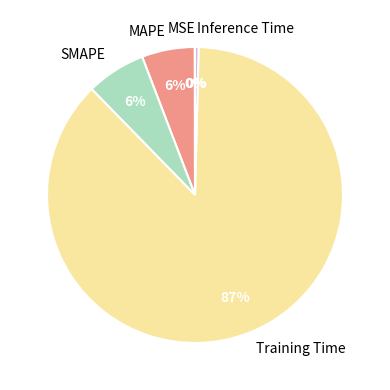

To the nearest percent, what percentage of the pie is MAPE?

6%